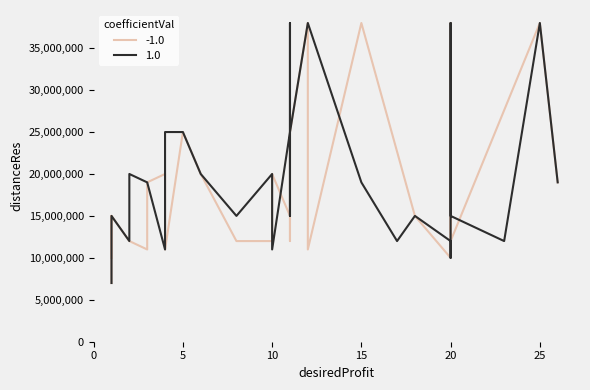

Where is -1.0 nearest to the value 22500000?

10